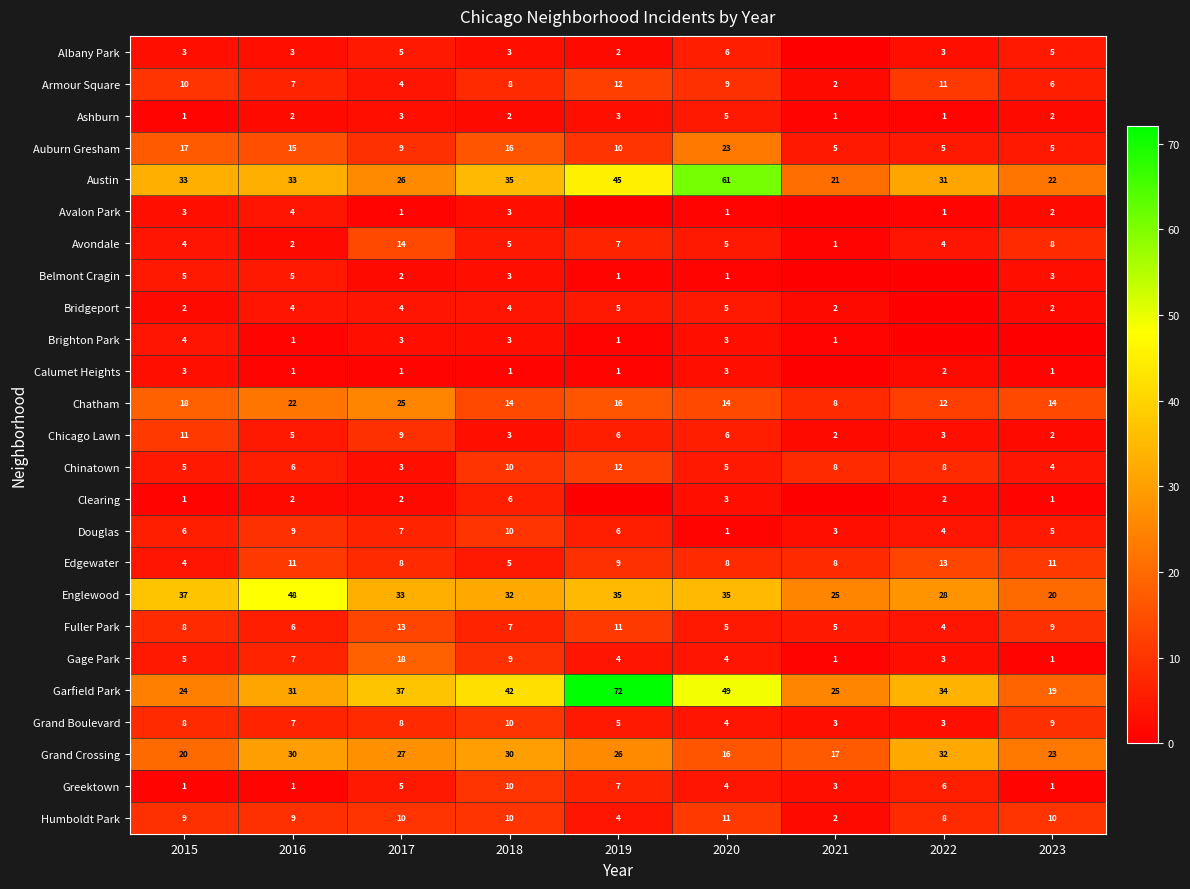

What is the sum of the Garfield Park values at 2015 and 2021?

49